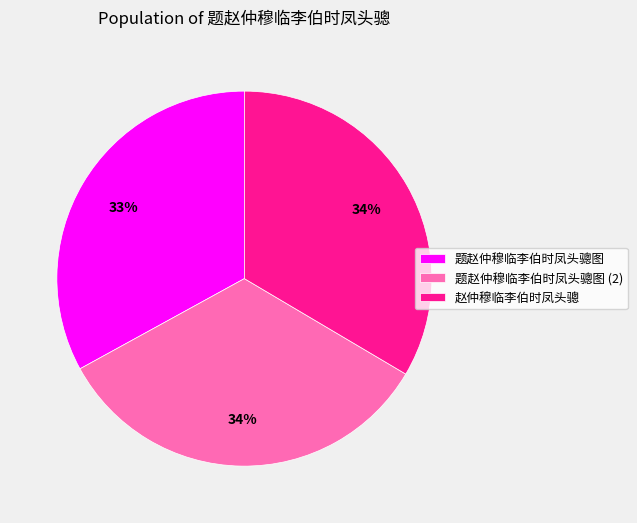

Which slice is the smallest?

题赵仲穆临李伯时凤头骢图